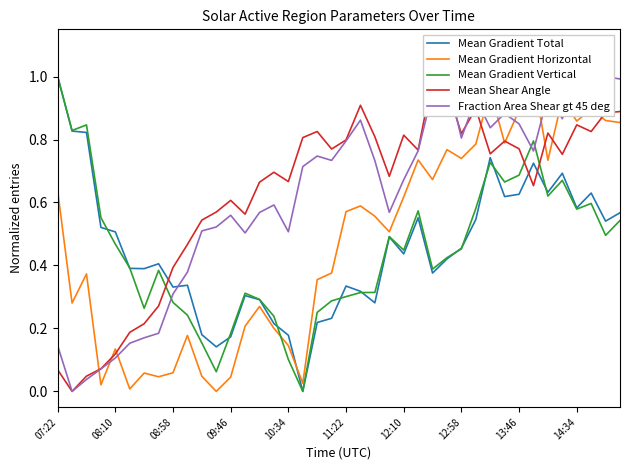

What is the average value of the Mean Shear Angle series?

0.6